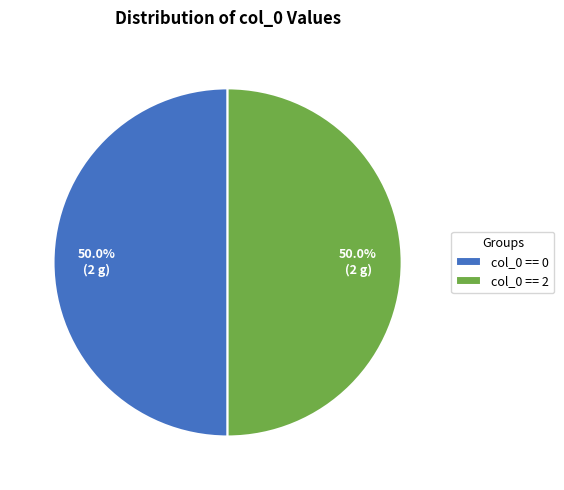

What percentage do col_0 == 2 and col_0 == 0 together represent?

100.0%